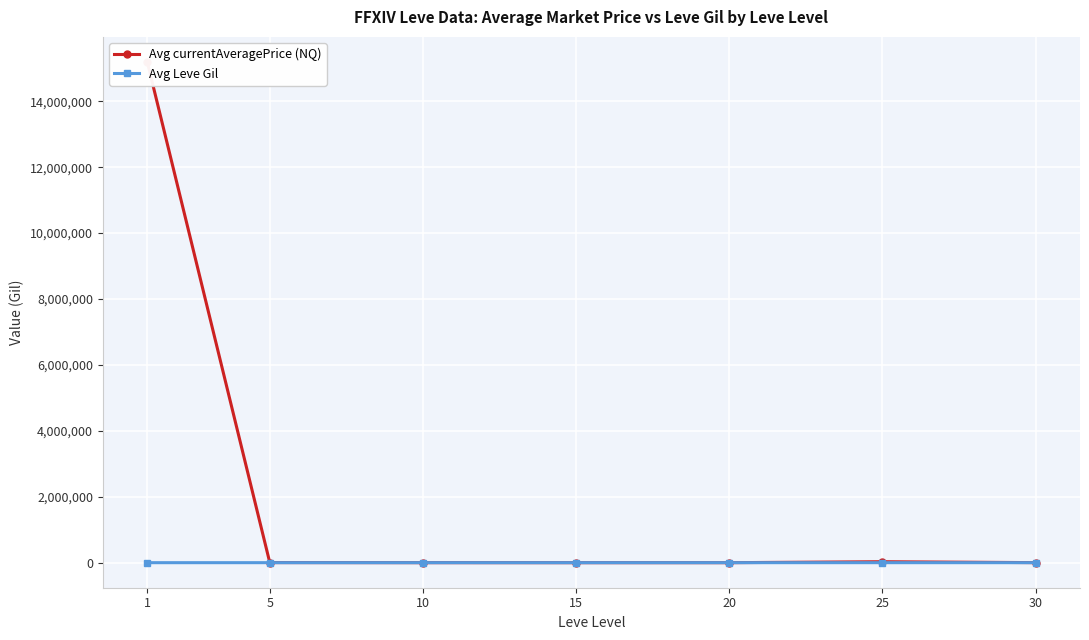

At which category is the sum across all series the highest?

1